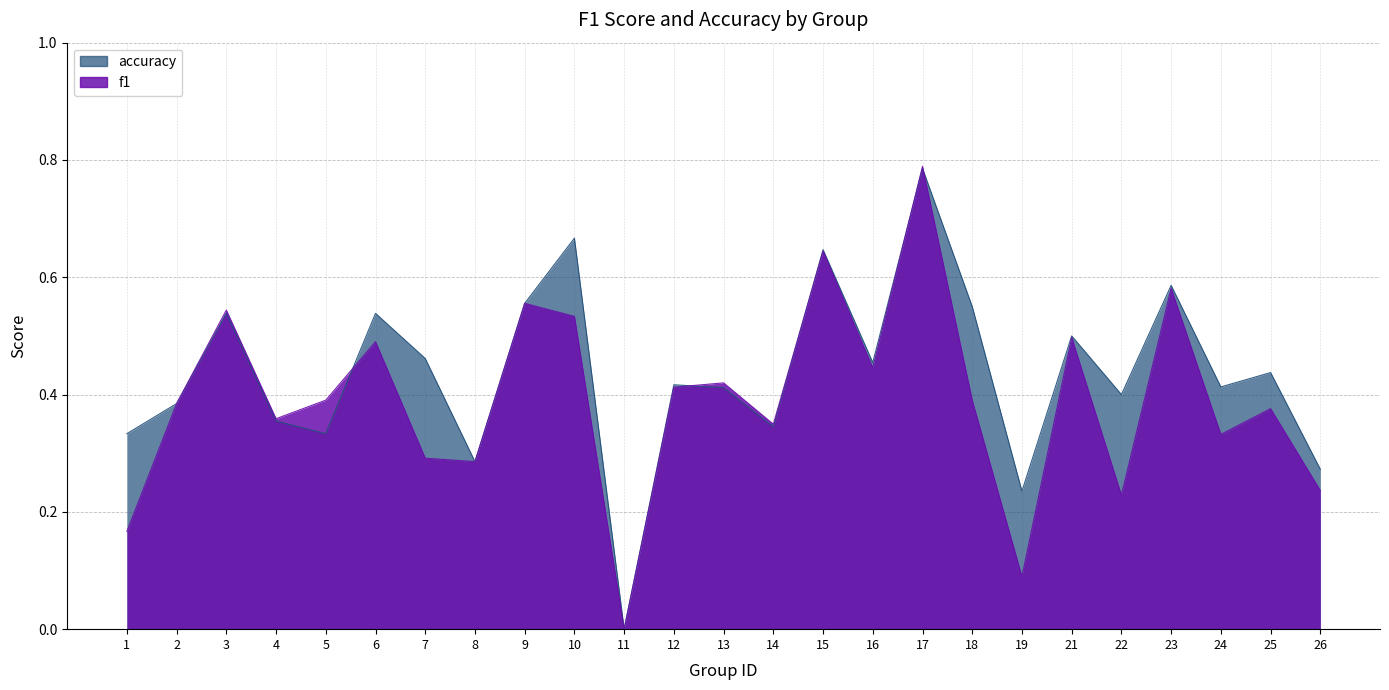

Which label corresponds to the smallest value in the chart?

11